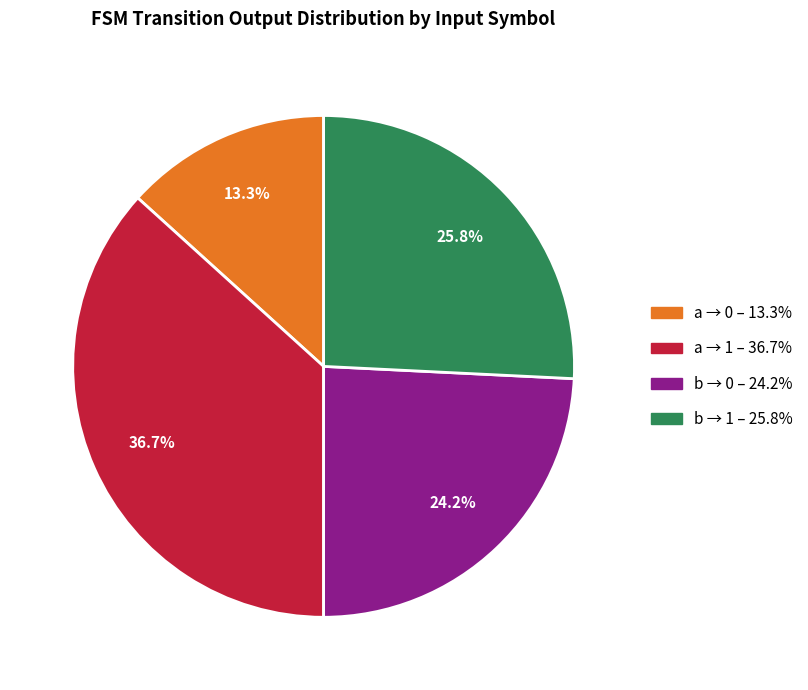

Is there a majority slice in this chart?

No